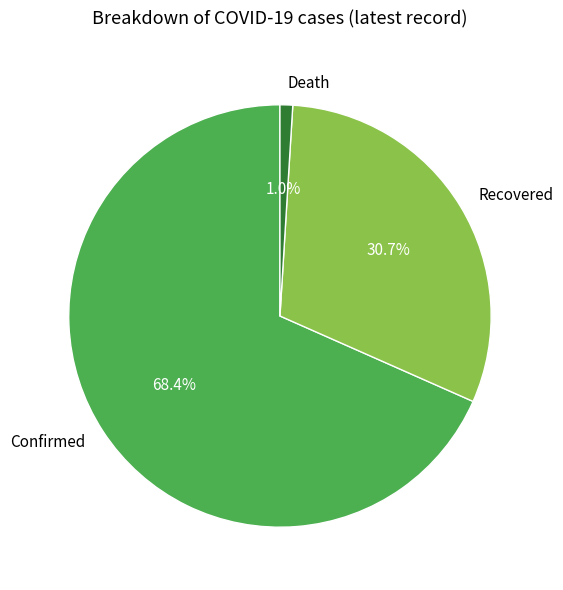

To the nearest percent, what portion does Death represent?

1%